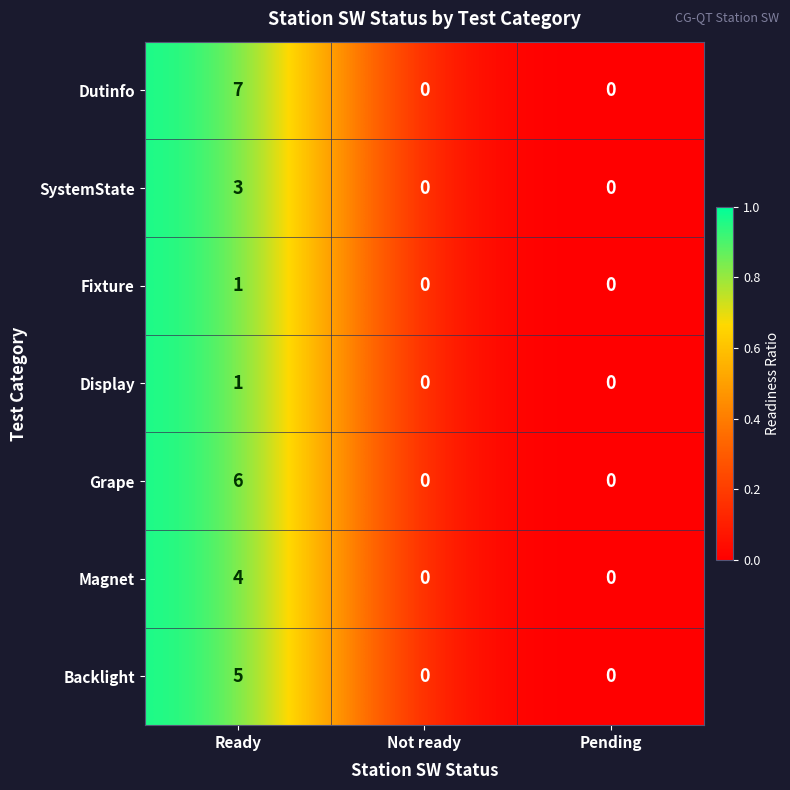

Which series has the largest range (max minus min)?

Dutinfo